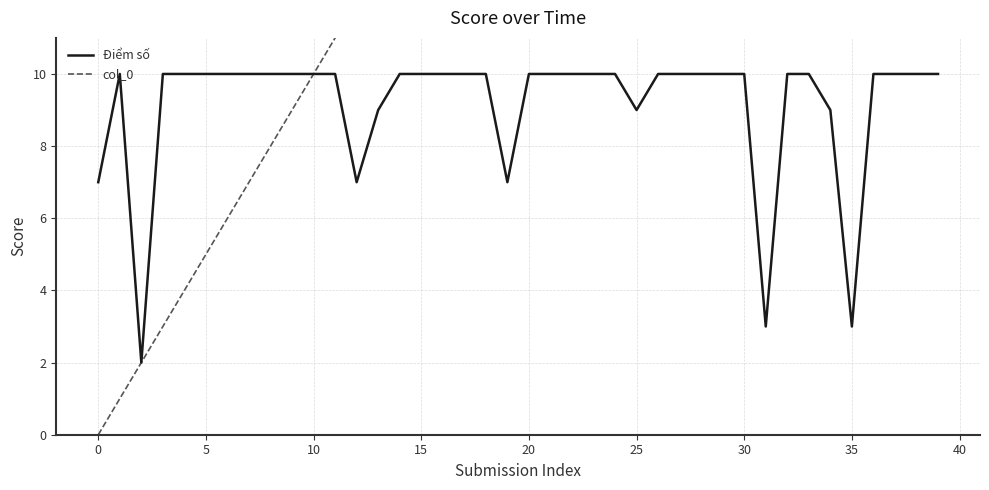

What is the approximate value of col_0 at 18?

18